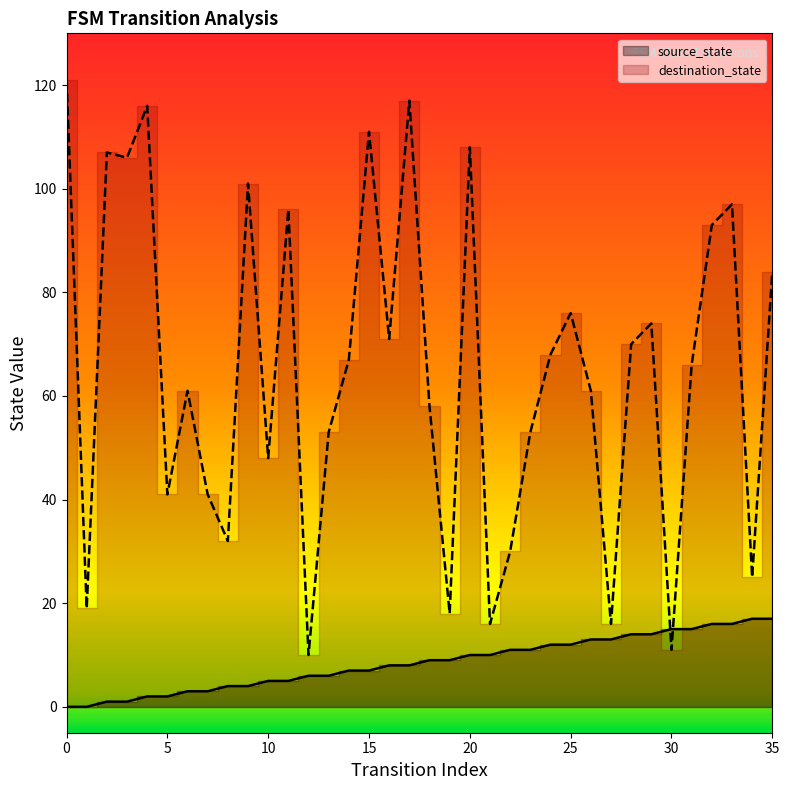

How many data points in source_state are above 9?

16